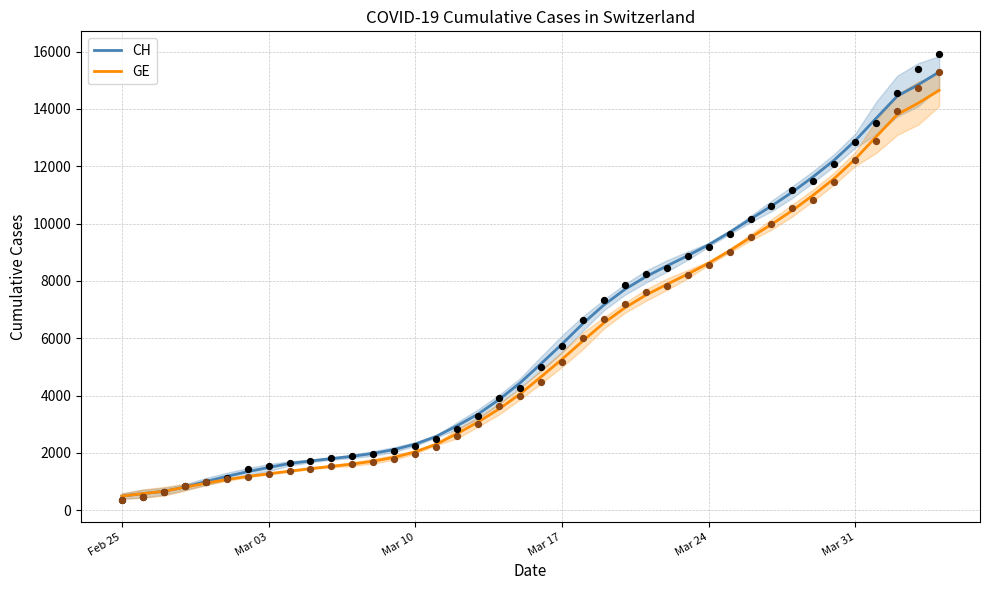

Which series has the widest spread of Y values?

CH